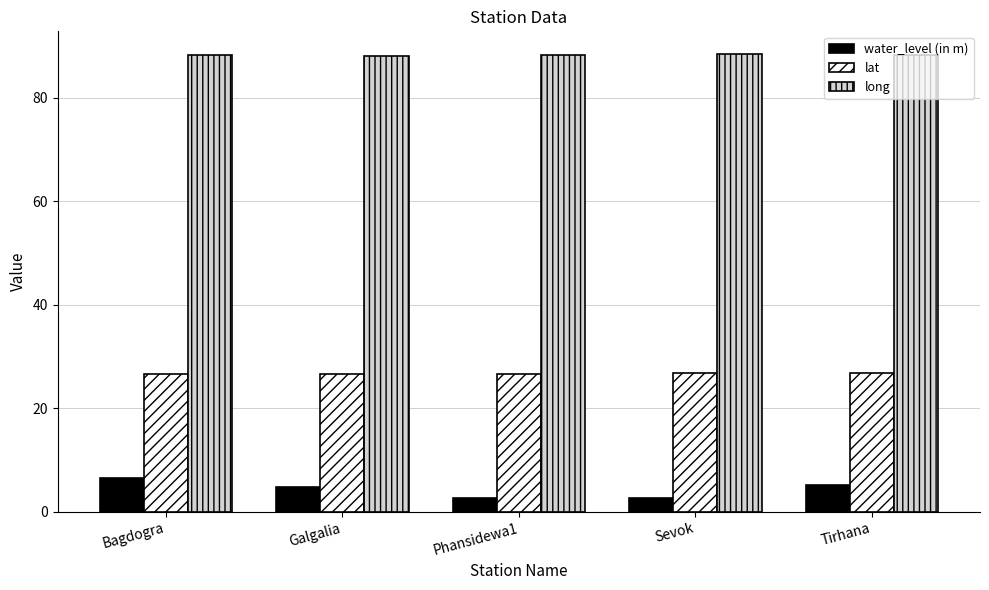

Read the lat value at Phansidewa1.

26.6